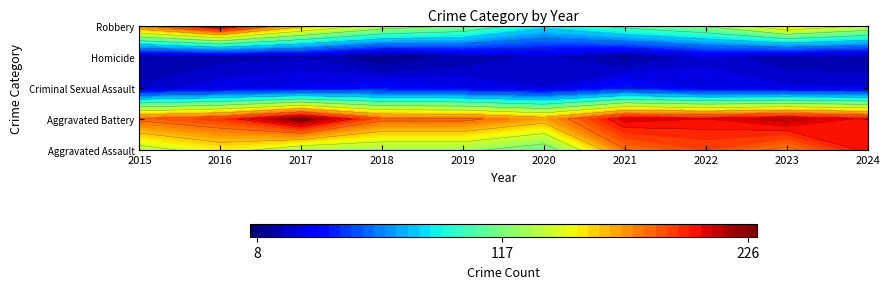

Reading right to left, what are all the values shown in this chart?

Aggravated Assault: 203	176	190	179	108	124	124	126	149	132
Aggravated Battery: 203	214	205	208	168	184	184	226	193	183
Criminal Sexual Assault: 26	26	27	38	25	30	35	31	28	21
Homicide: 15	16	24	12	22	16	8	20	18	15
Robbery: 139	161	123	108	87	120	134	166	220	180